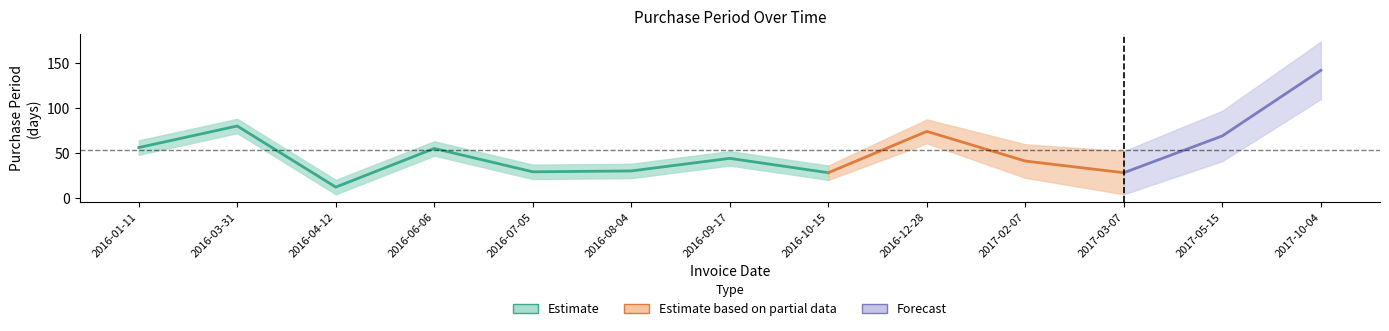

What is the sum of all values?

688